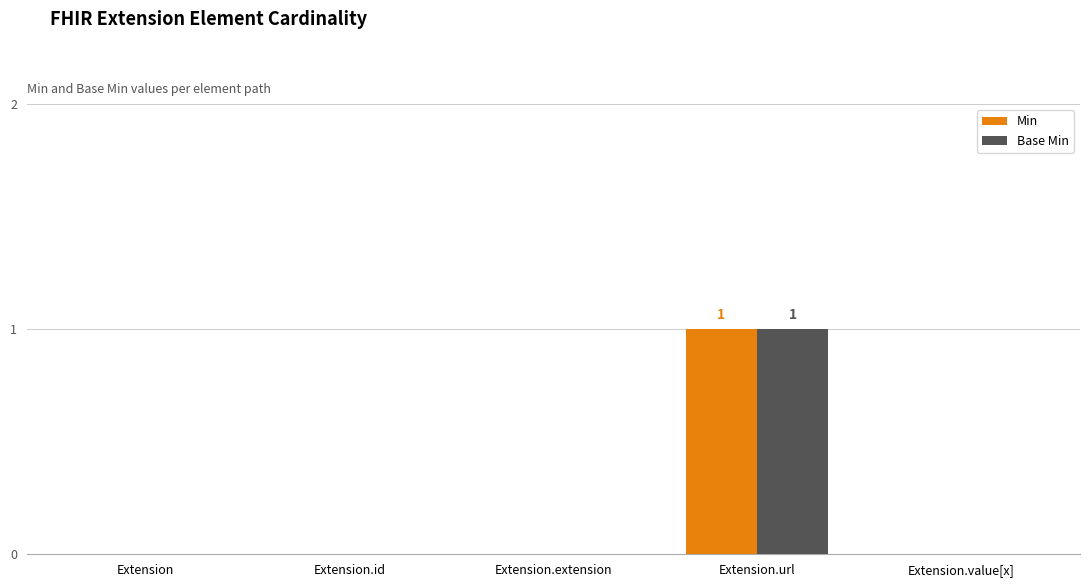

What is the total value across all series at Extension.url?

2